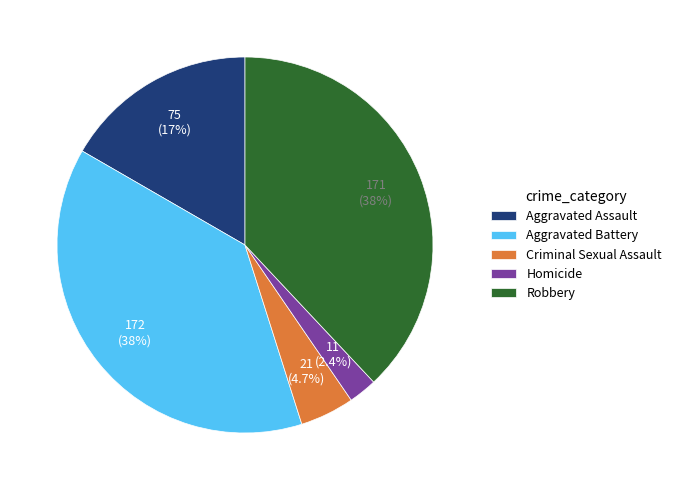

To the nearest percent, what is the difference between the Aggravated Battery and Aggravated Assault slice percentages?

22%